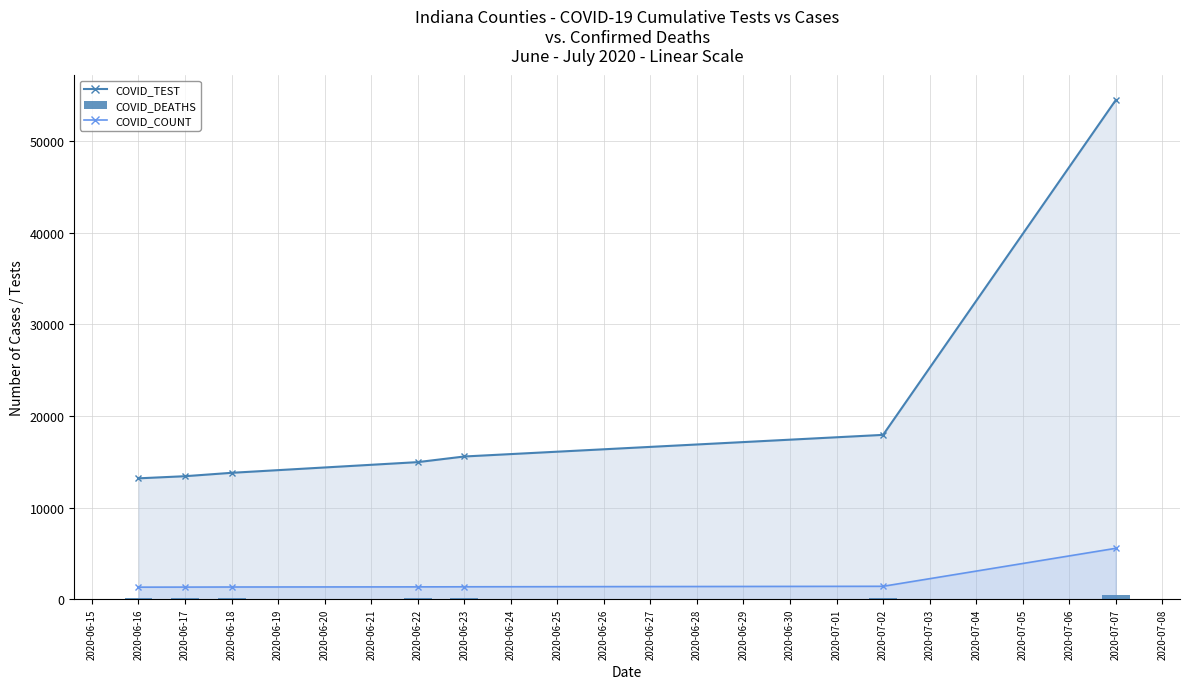

What is the difference between the second highest and second lowest values in the COVID_COUNT_line series?

88